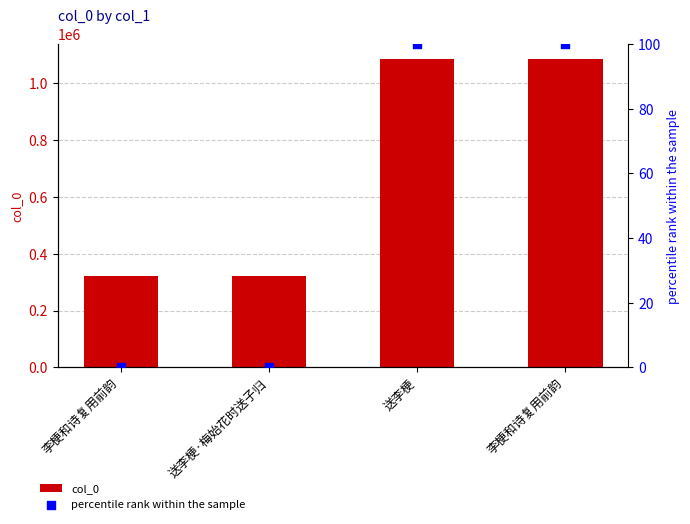

What is the total value across all series at 李梗和诗复用前韵?

321344.0